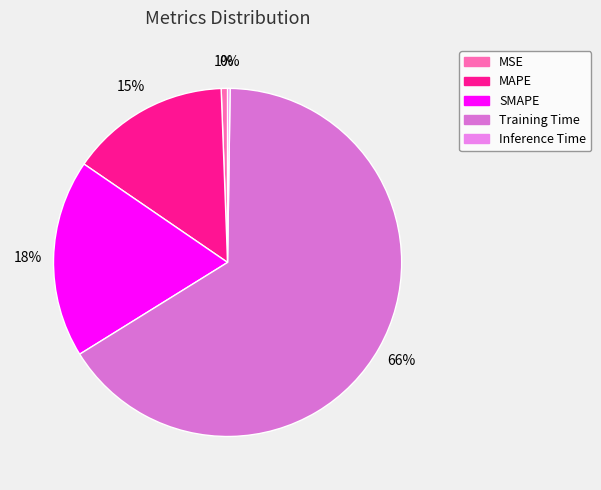

What is the change in value from MAPE to SMAPE?

+0.1